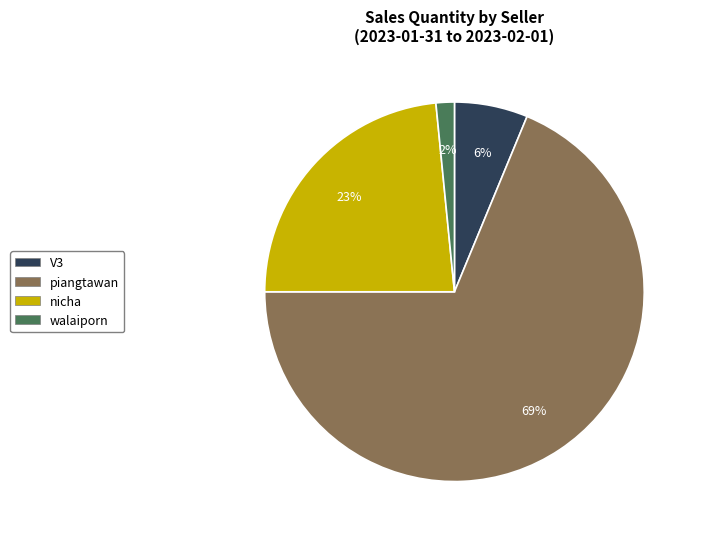

How many slices are in this pie chart?

4